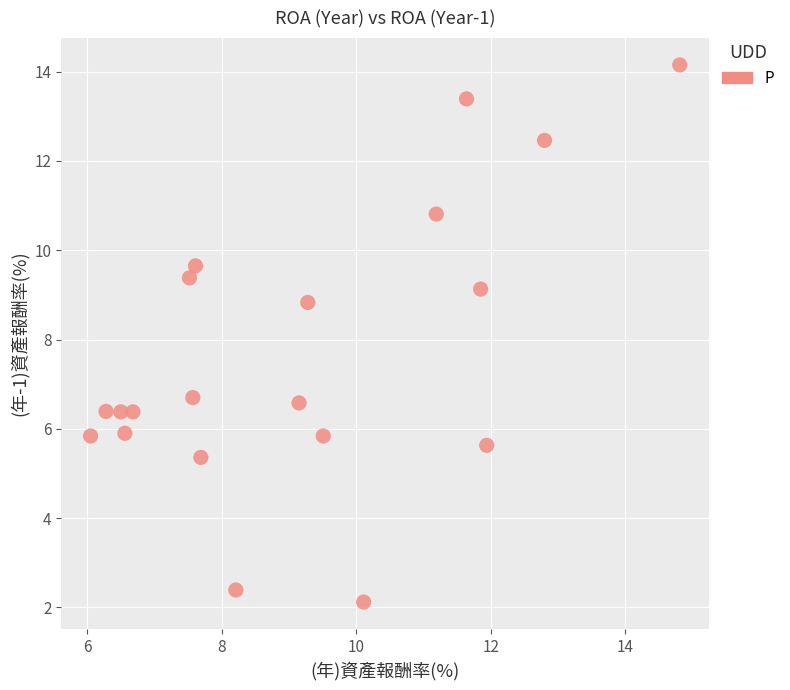

What Y value in the scatter plot is closest to 8?

8.8